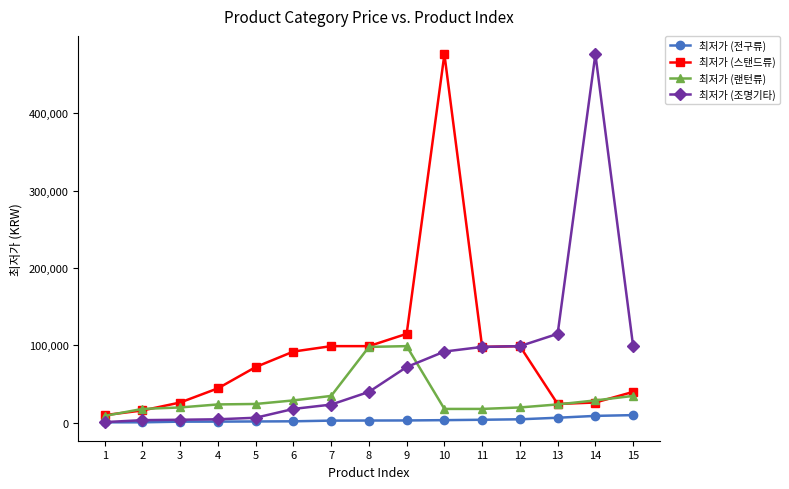

What is the difference between the maximum and minimum values in the 최저가 (랜턴류) series?

90100